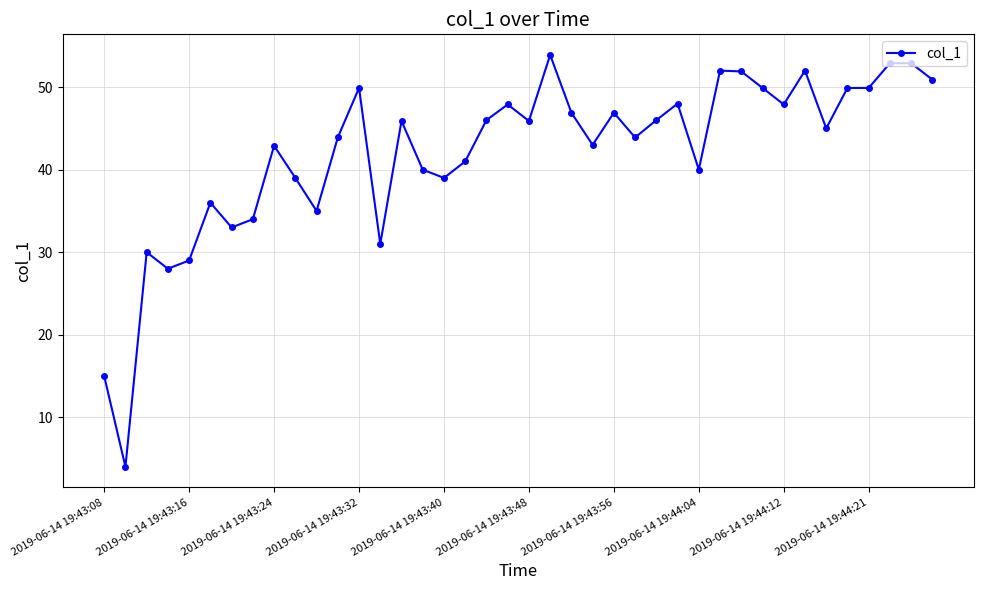

What is the value of the 30th point from the left?

52.0